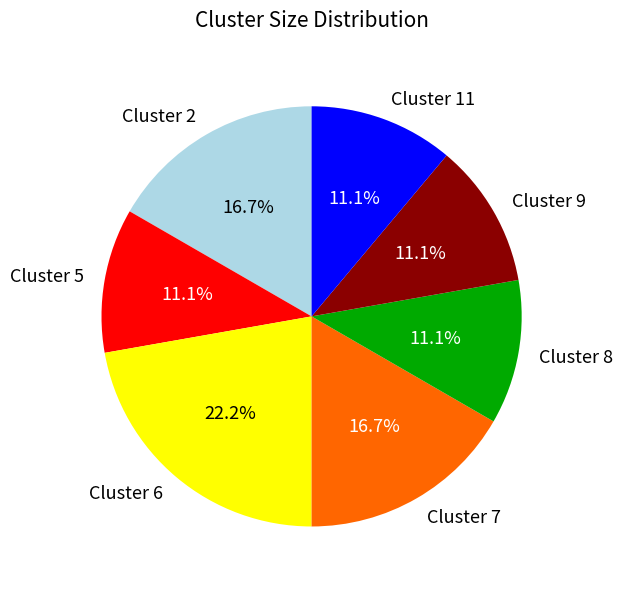

Does Cluster 7 account for over 50% of the chart?

No